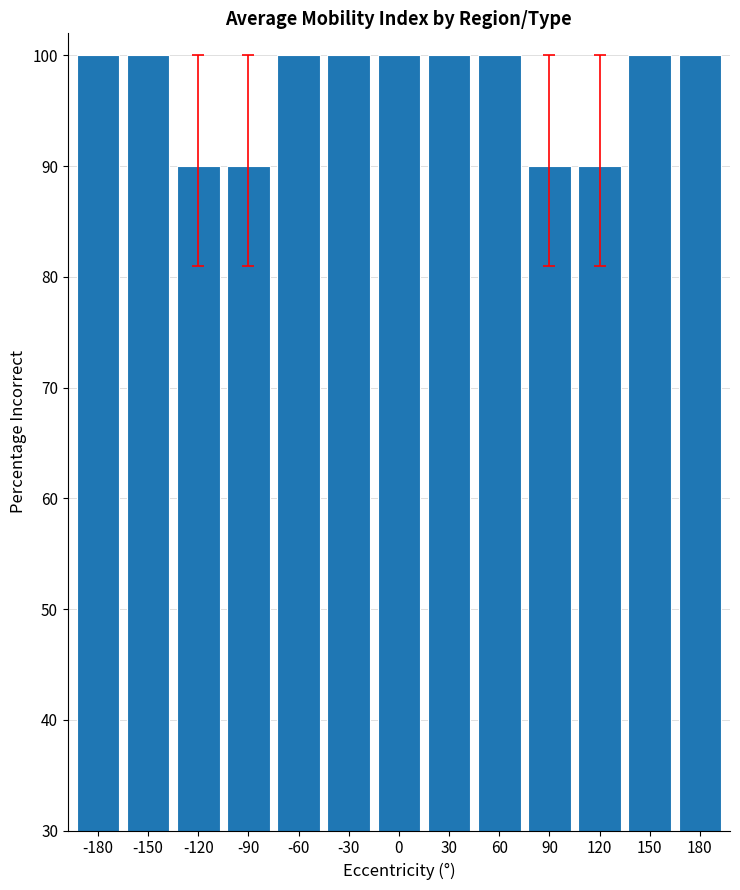

The value at -90 is 90. True or false?

True